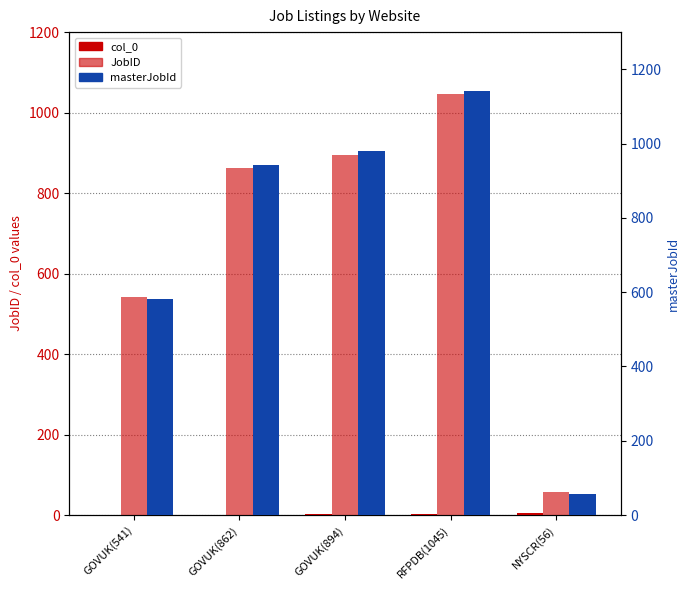

Reading right to left, extract all data points from this chart.

col_0: 4	3	2	1	0
JobID: 56	1045	894	862	541
masterJobId: 56	1142	980	943	582